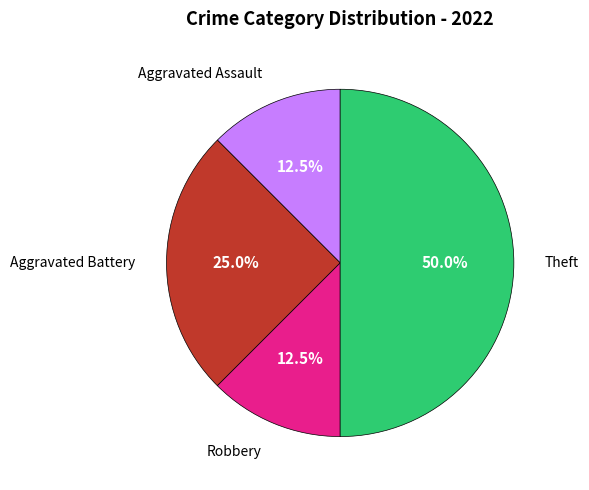

What is the largest slice in the pie chart?

Theft